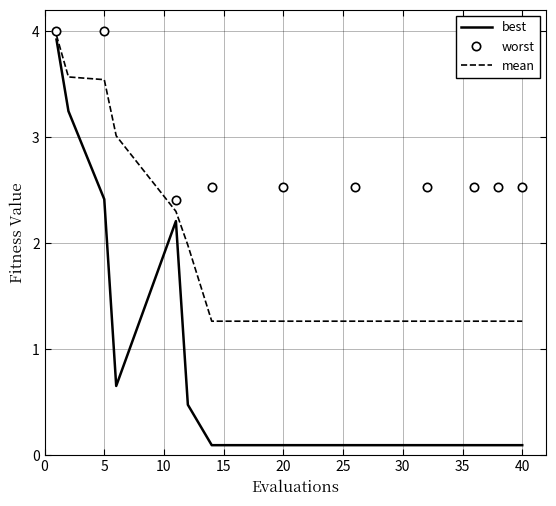

How many worst values are between 2 and 3?

8